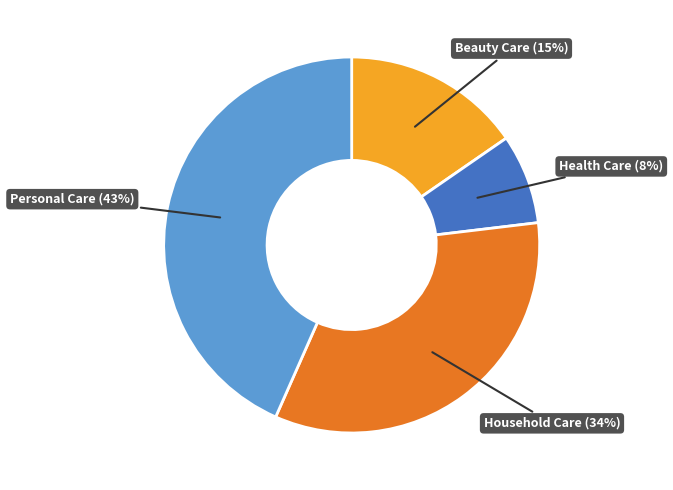

Count the number of slices in the pie.

4